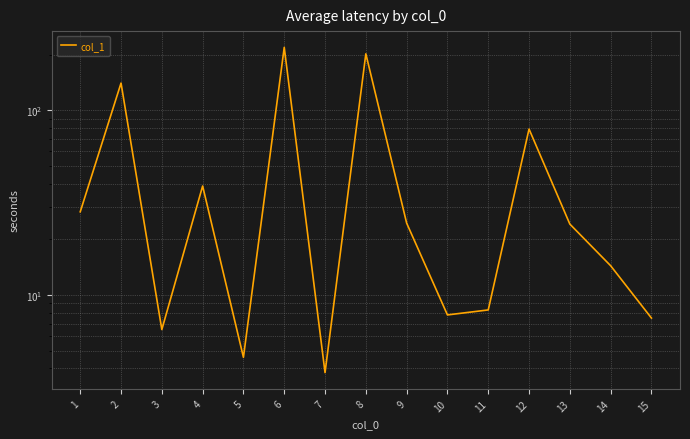

The chart shows a value of 50.4 at 1. True or false?

False